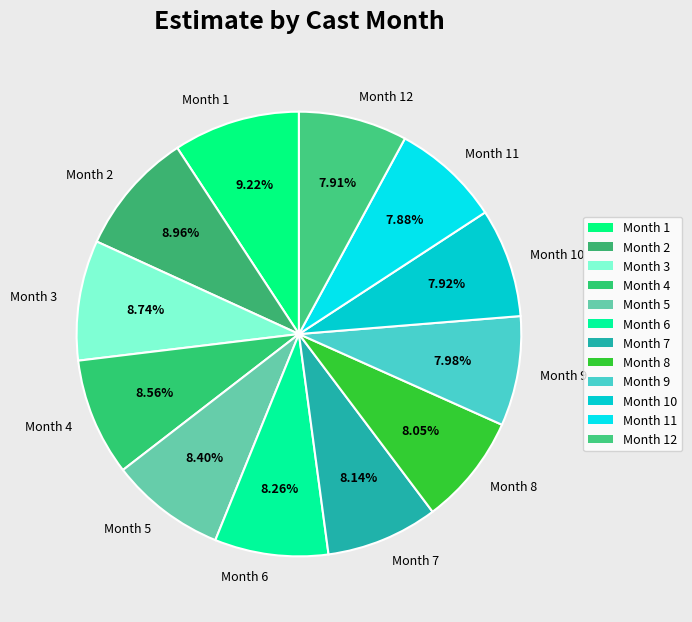

To the nearest percent, what is the average slice percentage?

8%